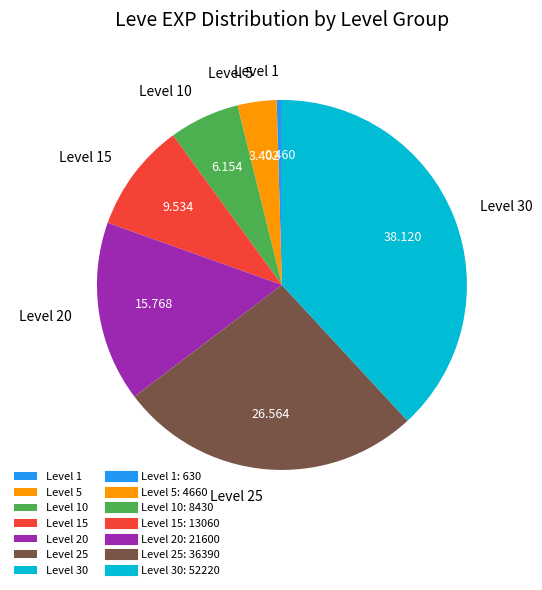

Do Level 1 and Level 25 together represent more than half of the pie?

No